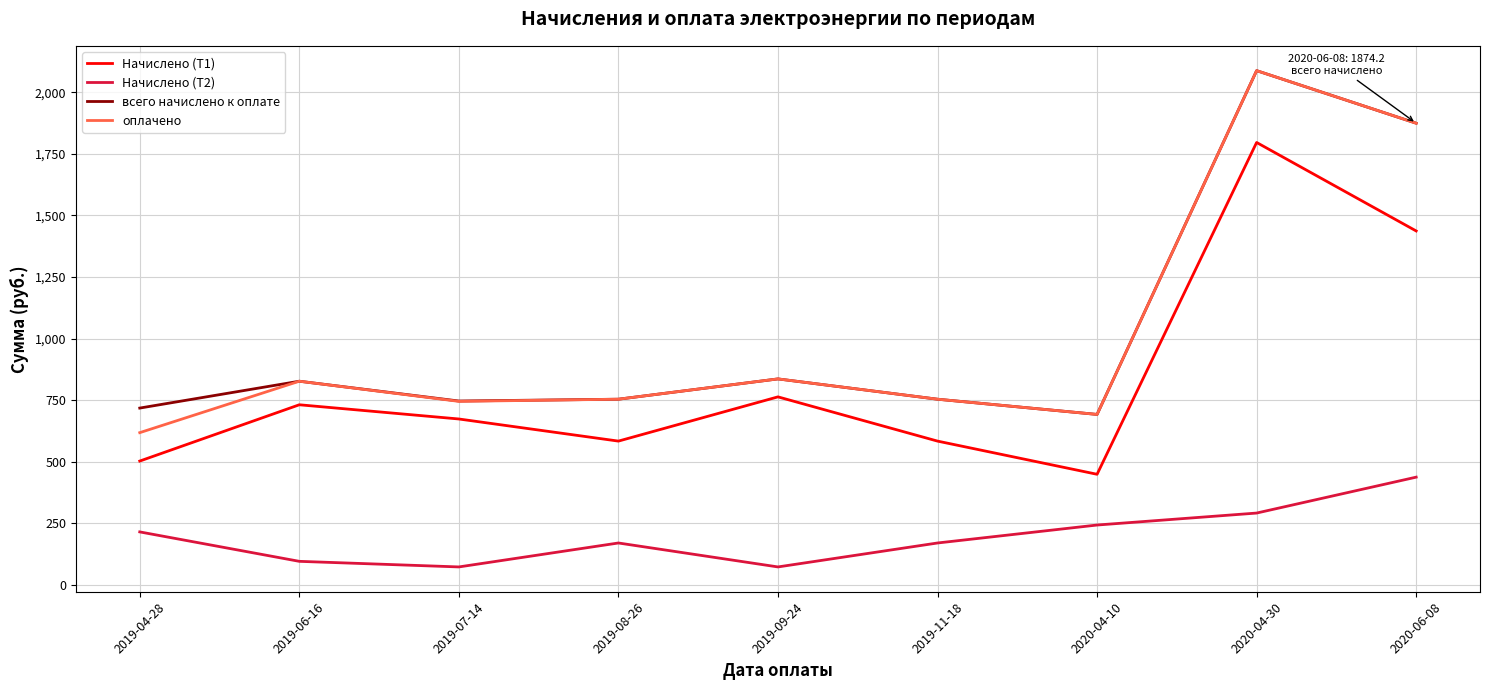

The Начислено (Т1) series shows 583.7 at 2019-11-18. True or false?

True